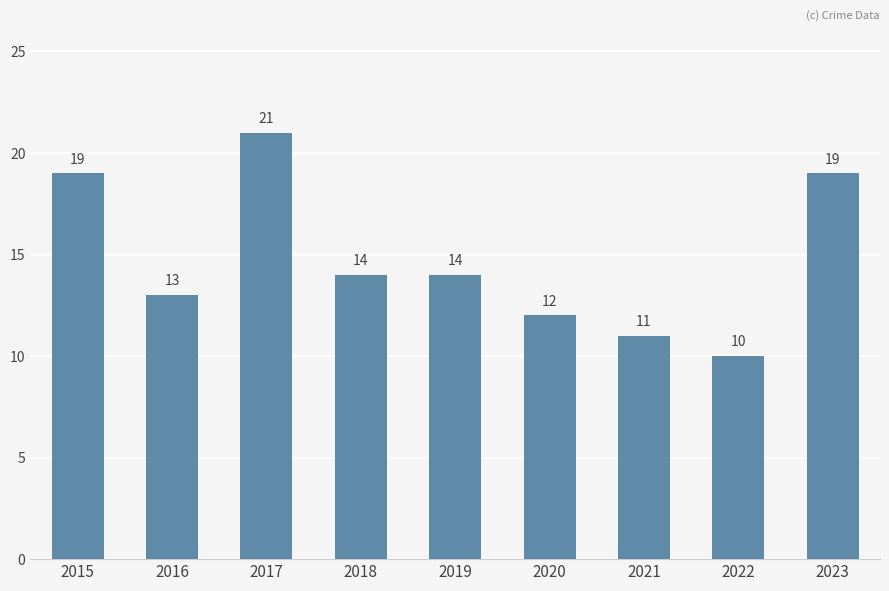

True or false: the data shows 13 at 2016.

True